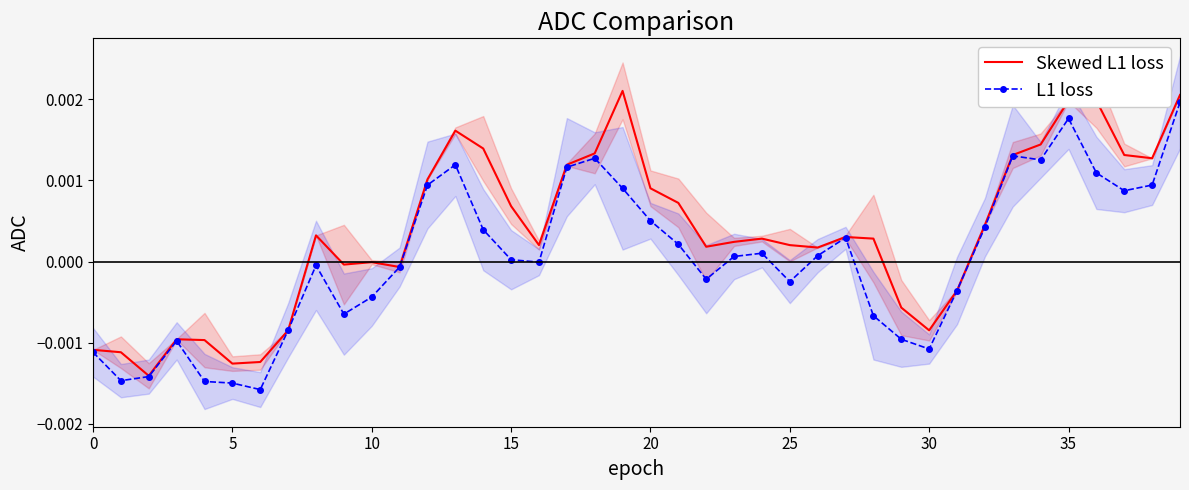

Which series has the largest total across all categories?

Skewed L1 loss